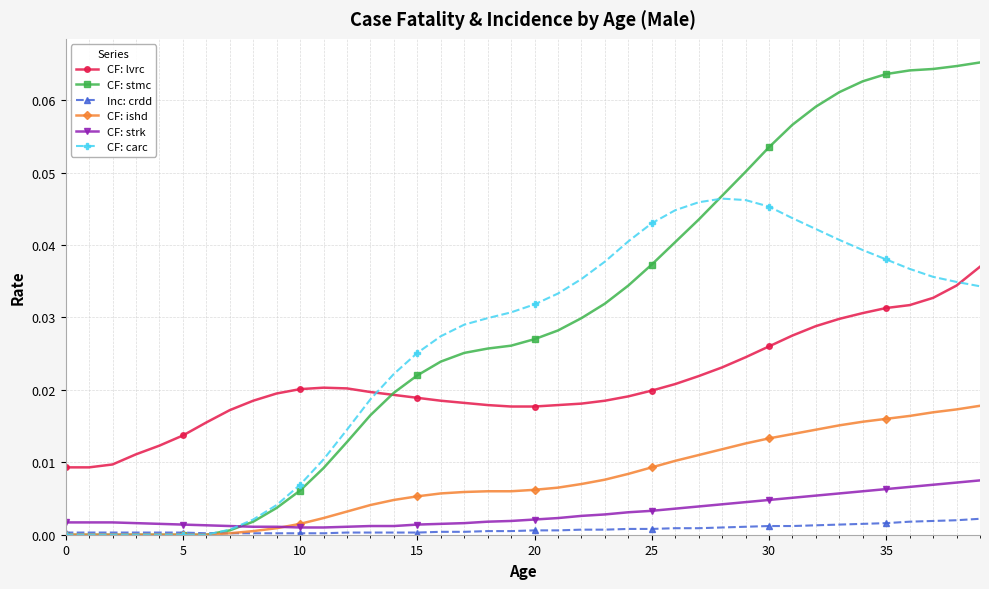

True or false: CF: lvrc and Inc: crdd cross at least once.

False